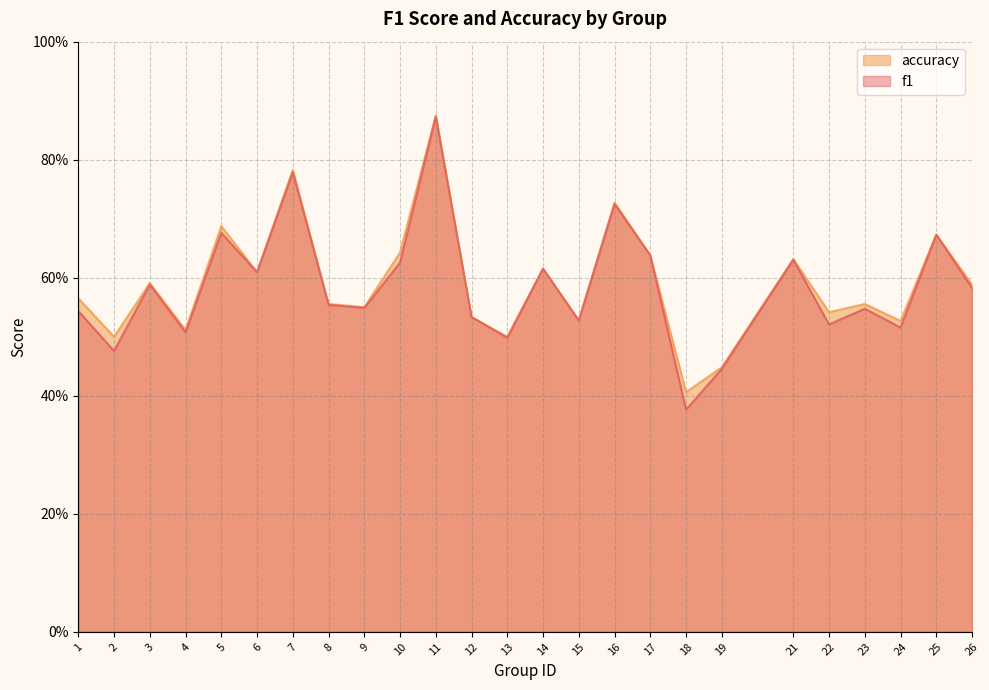

True or false: accuracy and f1 cross at least once.

False